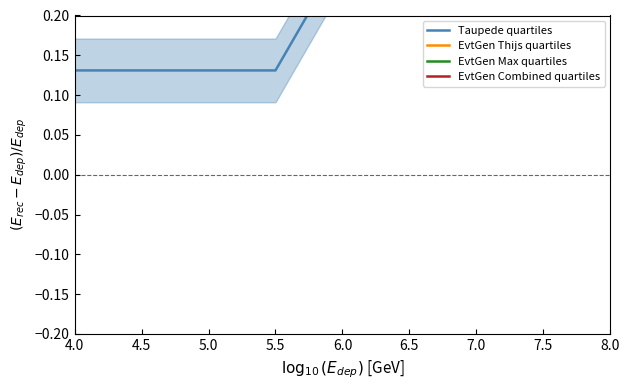

Between 4.5 and 5.5, which series saw the biggest shift?

Taupede quartiles